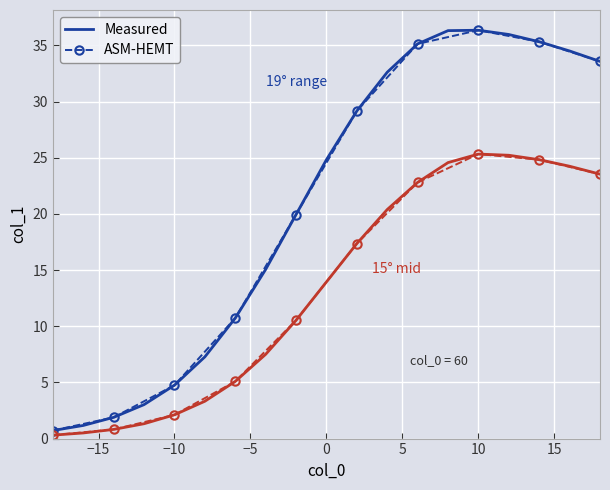

The value of Measured at −10 is 7.2. True or false?

False